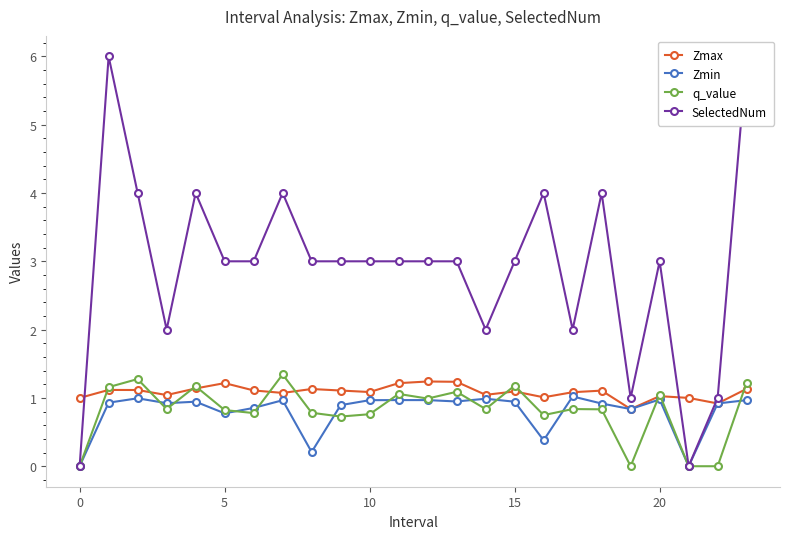

True or false: Zmax has more than 1 points higher than both neighbors.

True